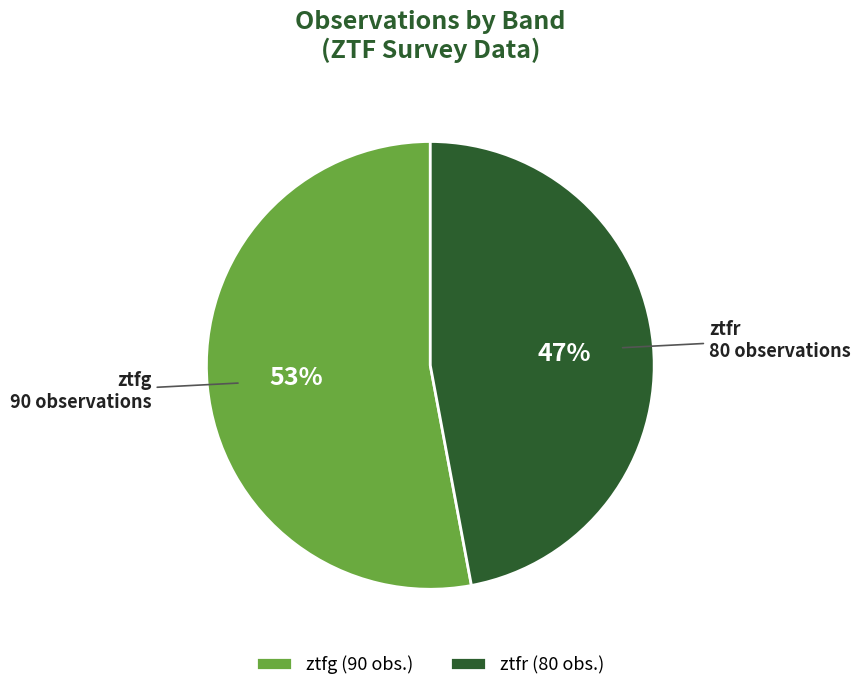

Is the sum of ztfg and ztfr greater than half?

Yes